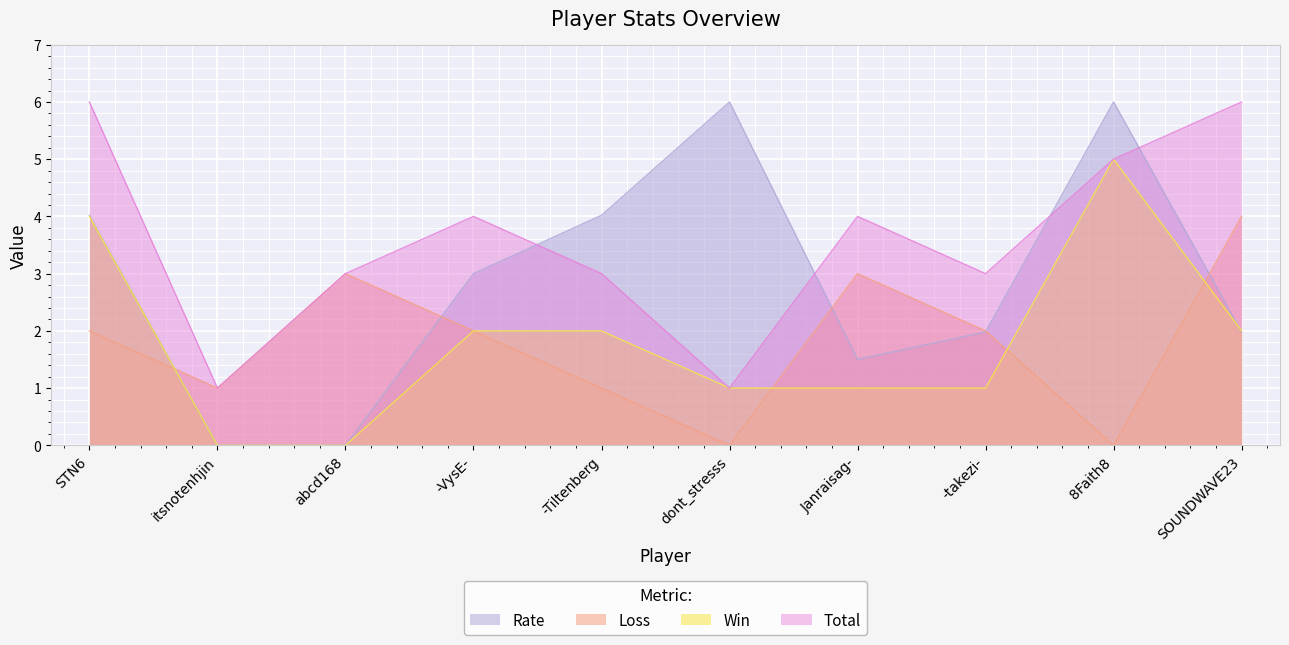

At which label does Win reach its minimum?

itsnotenhjin